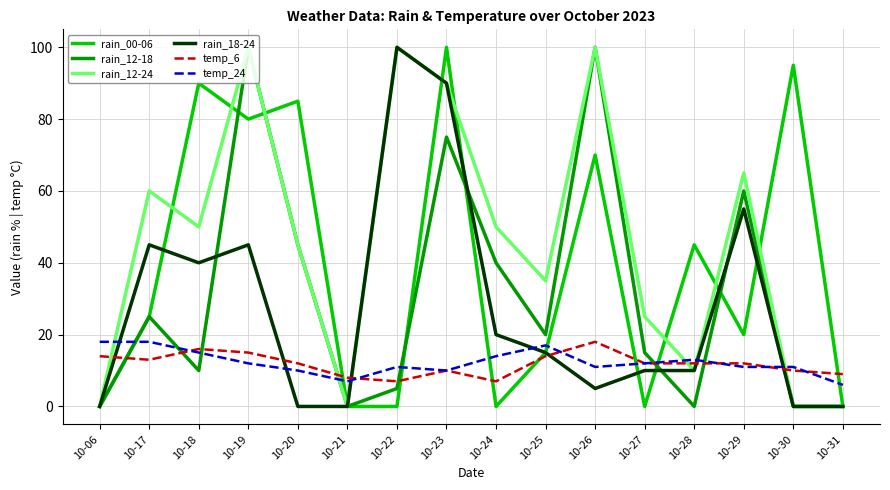

Which category has the highest value in the rain_18-24 series?

10-22